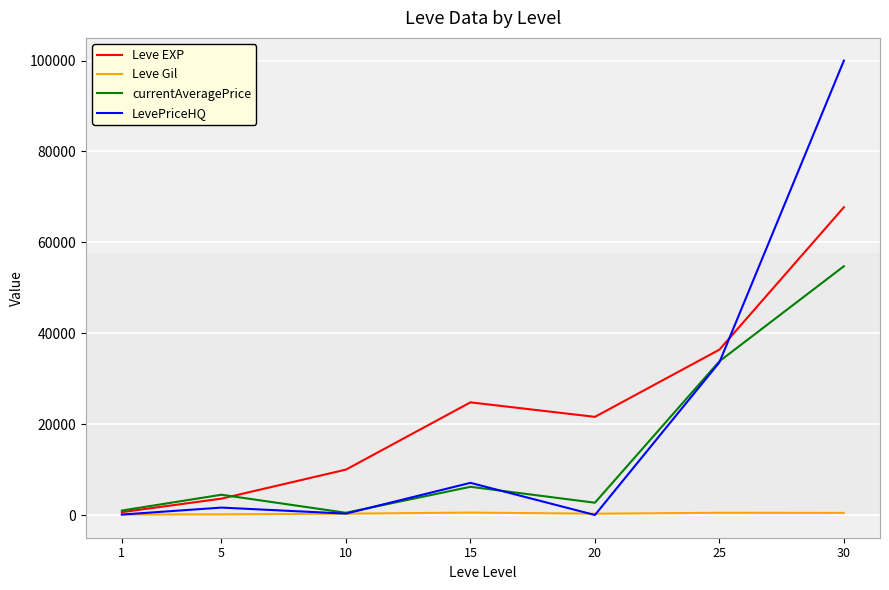

What is the average value of the Leve EXP series?

23532.9